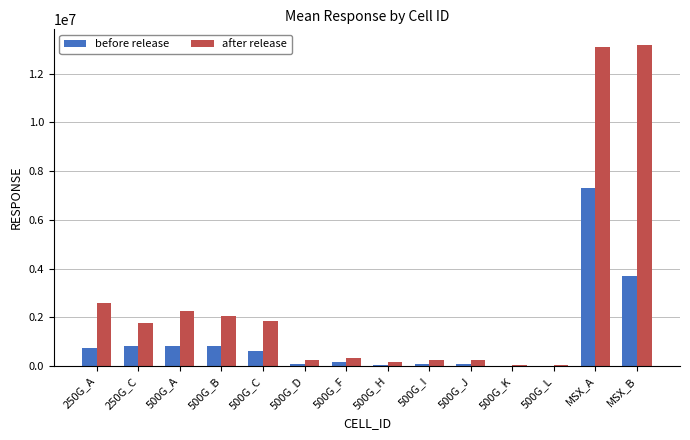

What is the total value across all series at MSX_B?

16853111.0